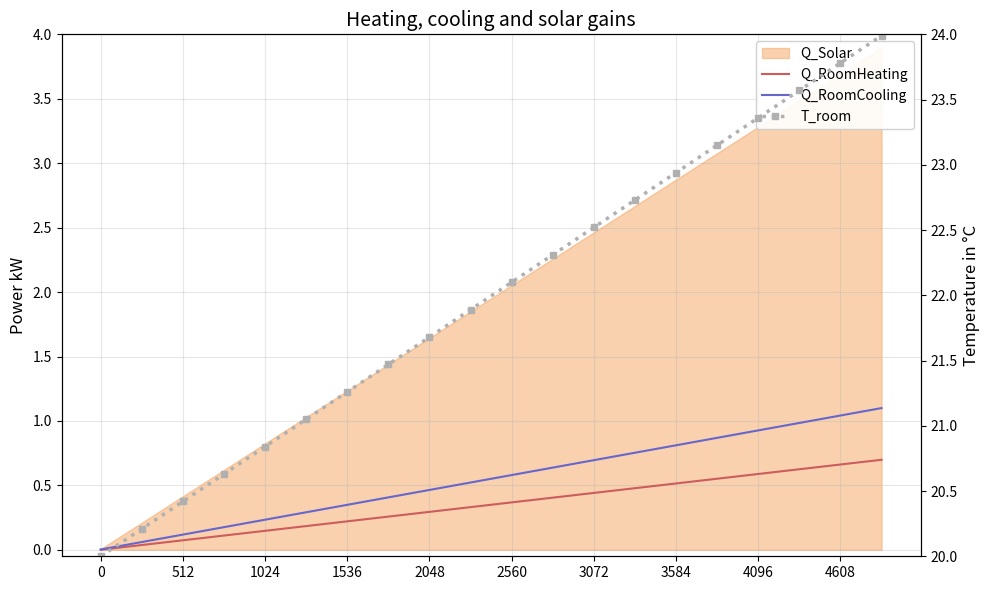

Is it true that Q_RoomCooling equals 0.9 at 4608?

False